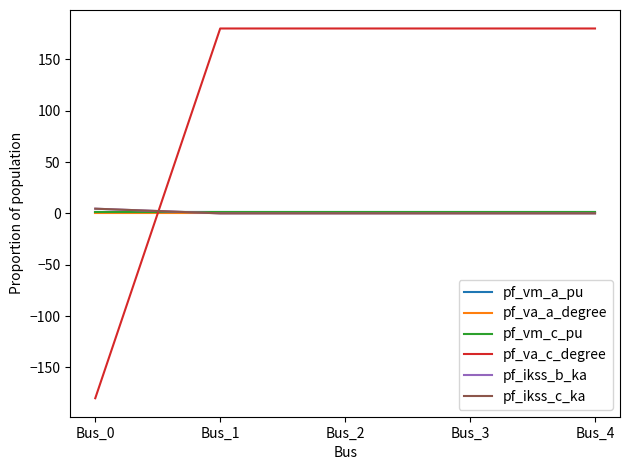

Does the chart have visible grid lines?

No